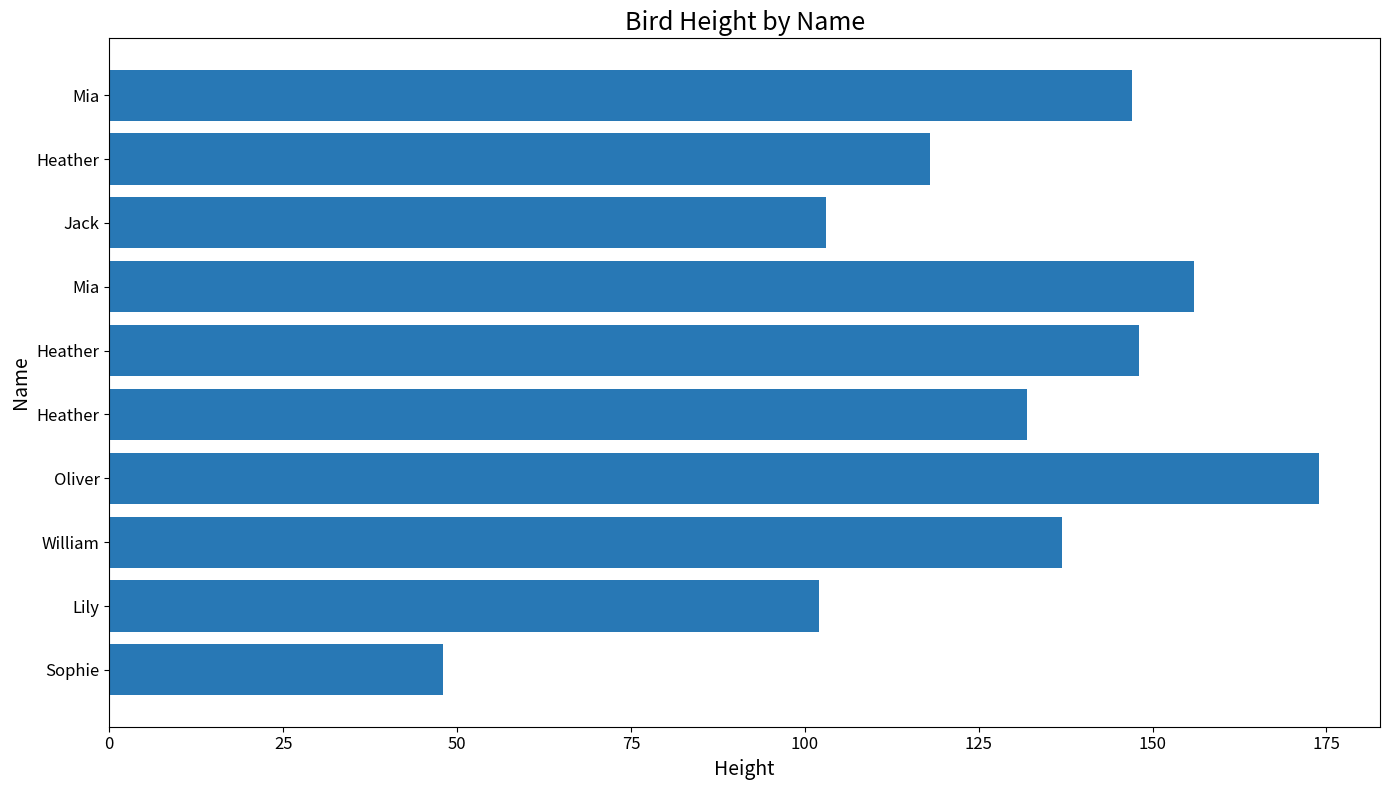

Count the number of data series in this chart.

1